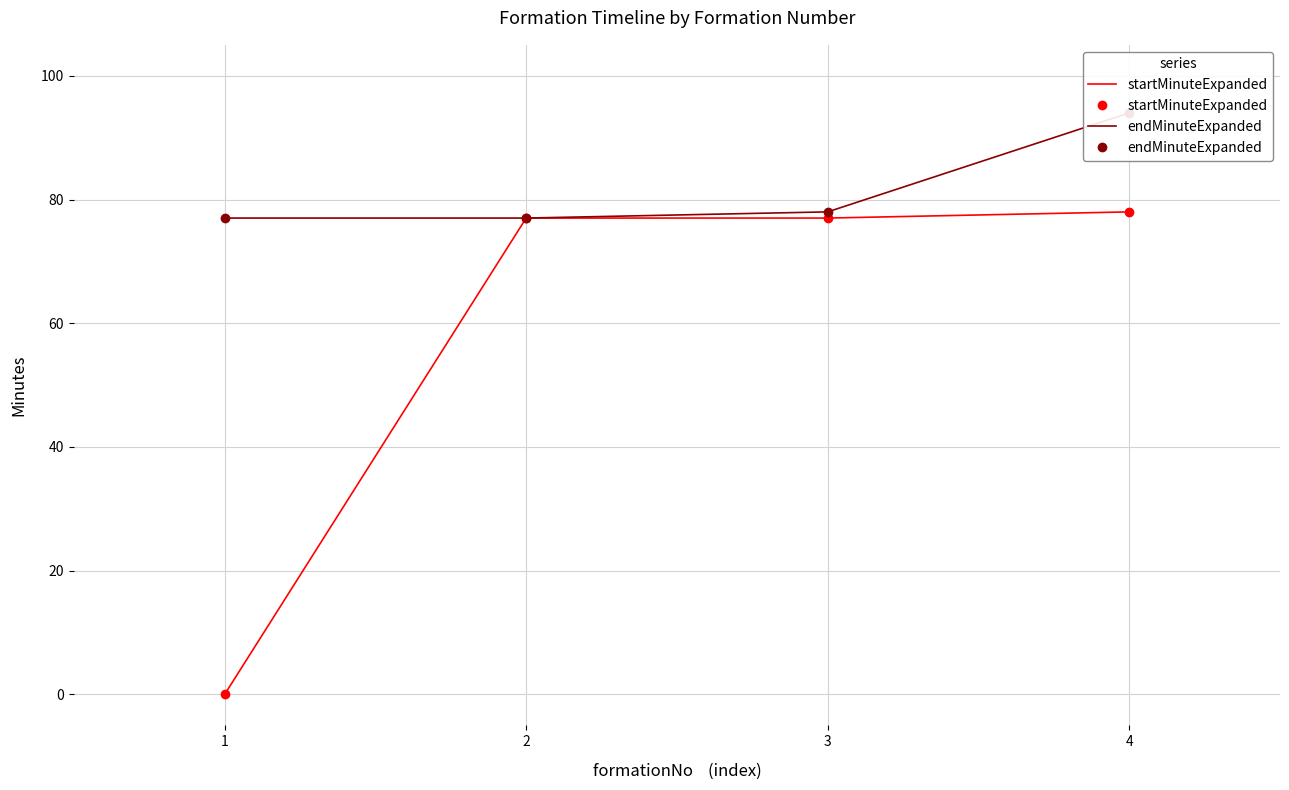

How many categories are shown in the chart?

4